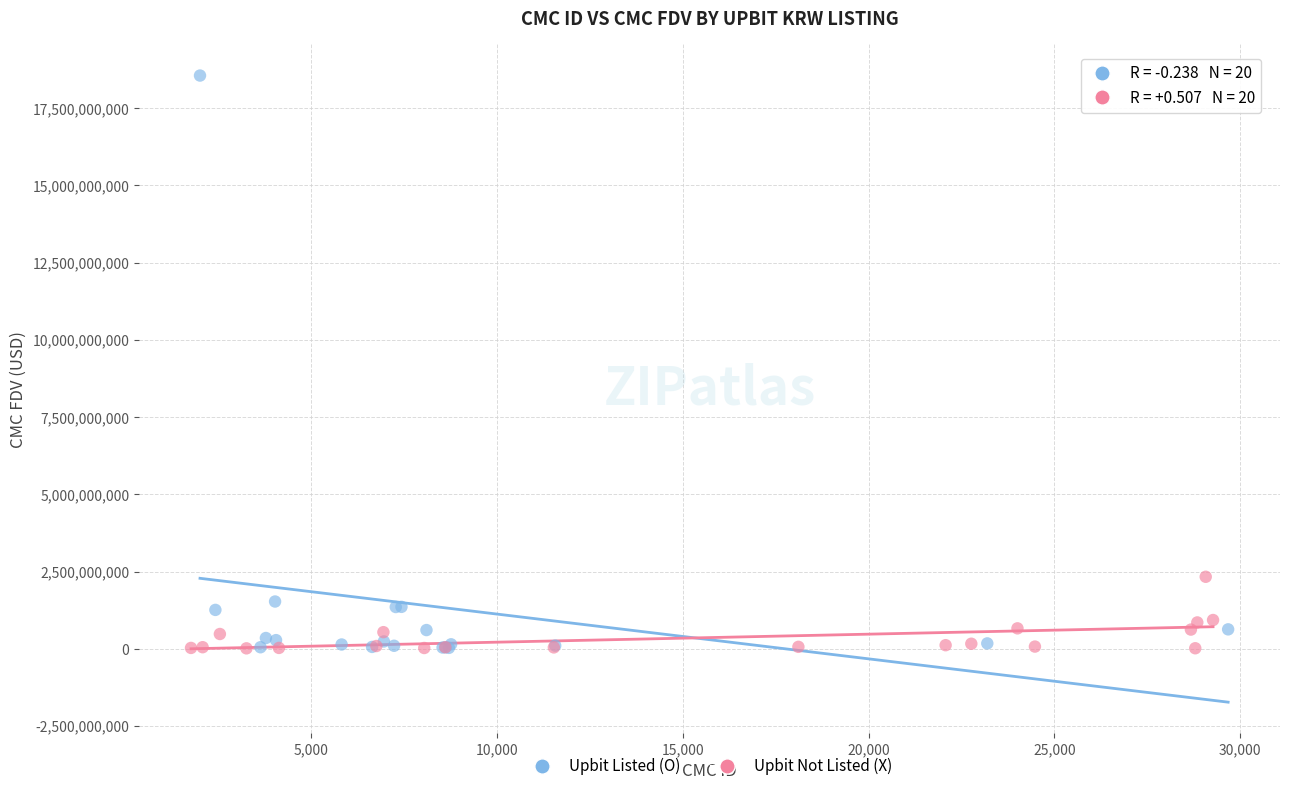

Which series has the largest Y range (max minus min)?

Upbit Listed (O)